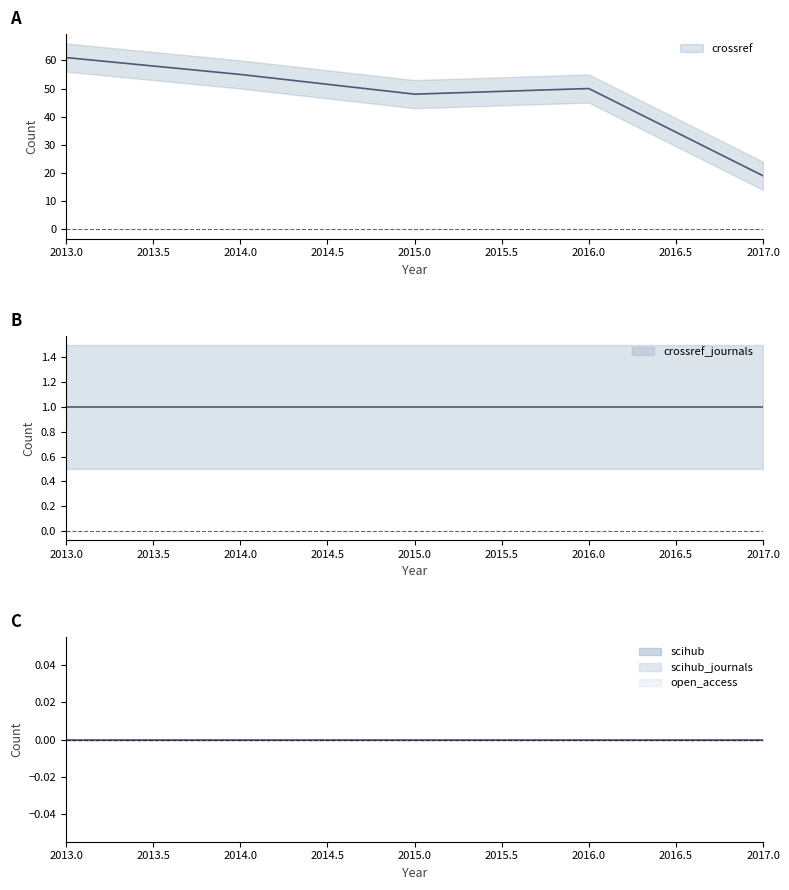

Rank the series at 2016 from highest to lowest value.

crossref, crossref_journals, open_access, scihub, scihub_journals